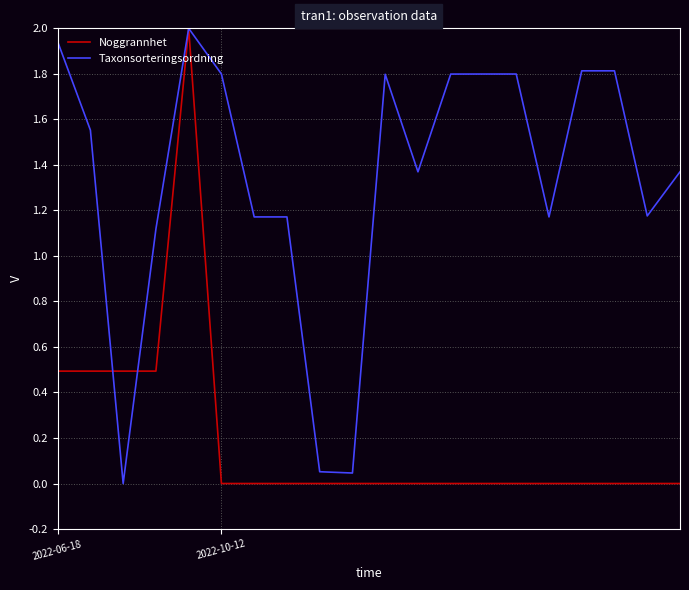

What is the sum of all Noggrannhet values?

4.0